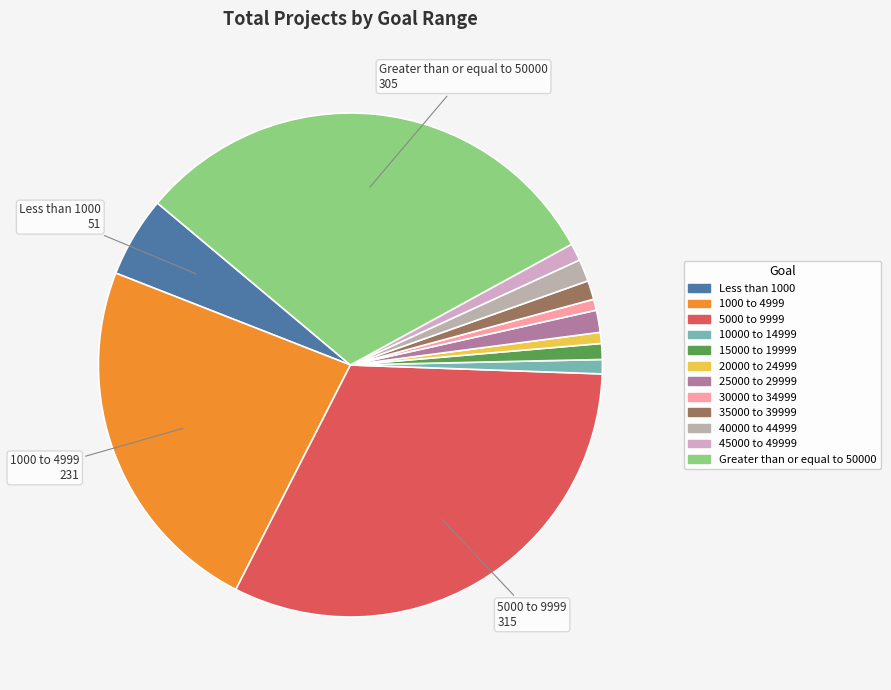

To the nearest percent, what is the average slice percentage?

8%